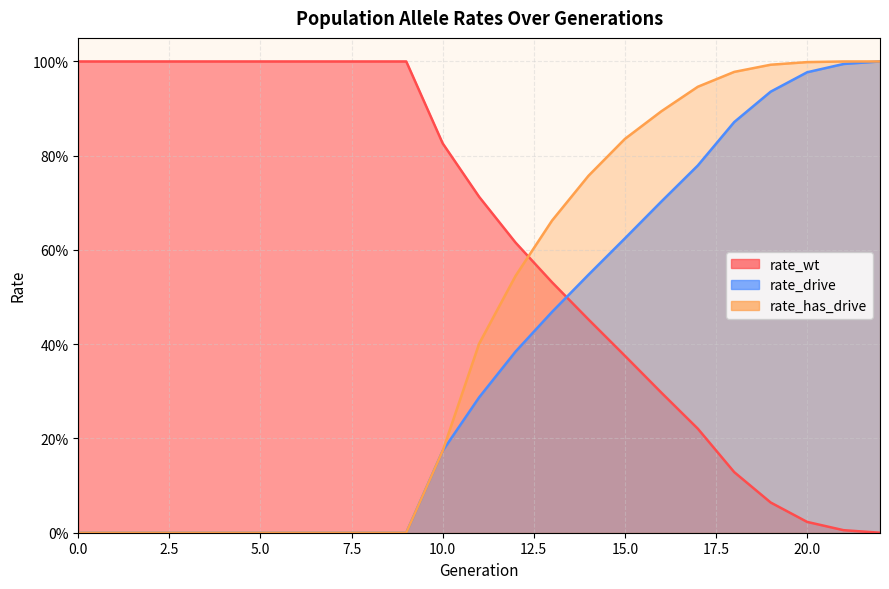

What is the spread (max minus min) of values at 17?

0.7